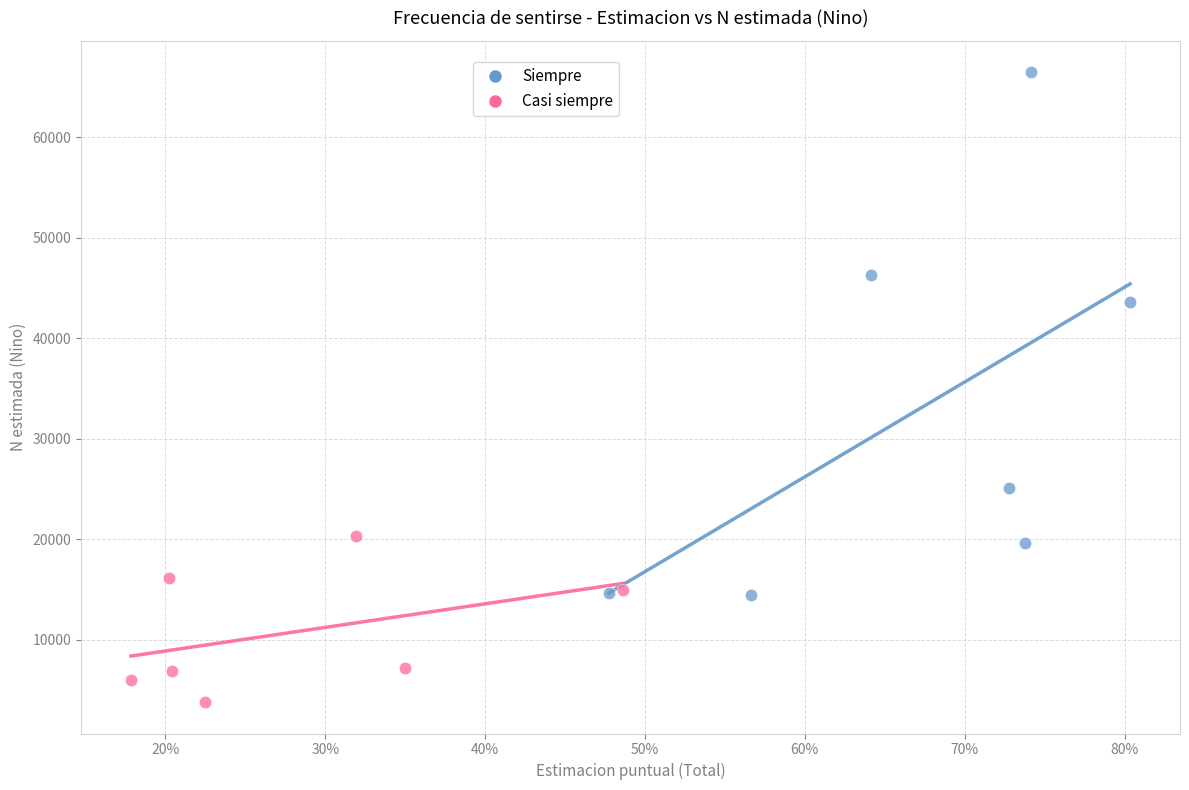

What are all the series names shown in the legend?

Siempre, Casi siempre